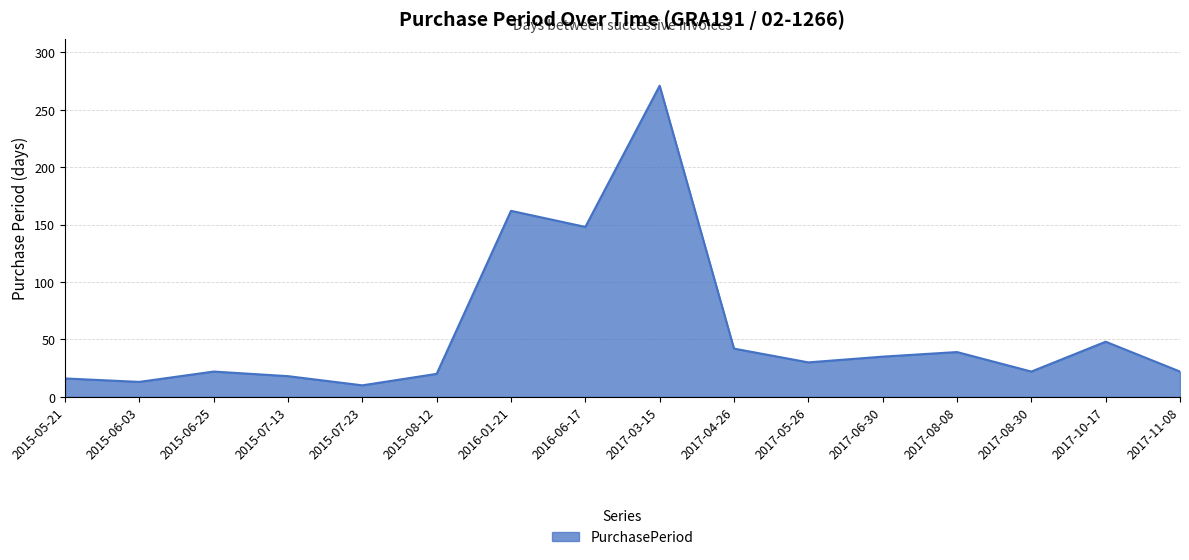

True or false: there are more than 2 points higher than both neighbors.

True